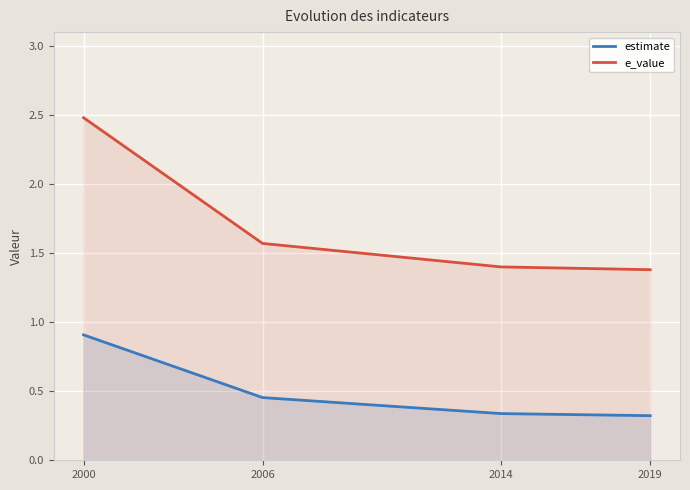

What is the difference between the estimate values at 2019 and 2006?

0.1